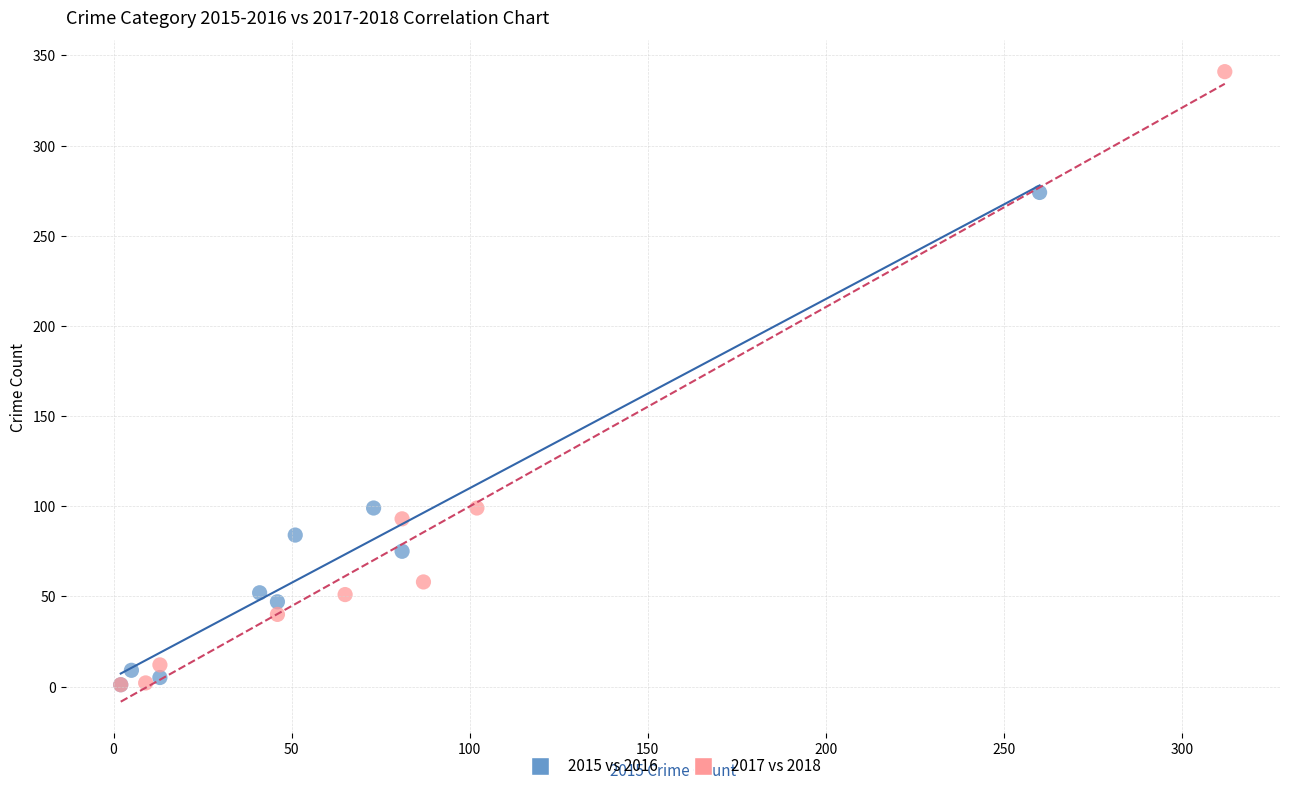

Which series reaches the maximum Y coordinate?

2017 vs 2018